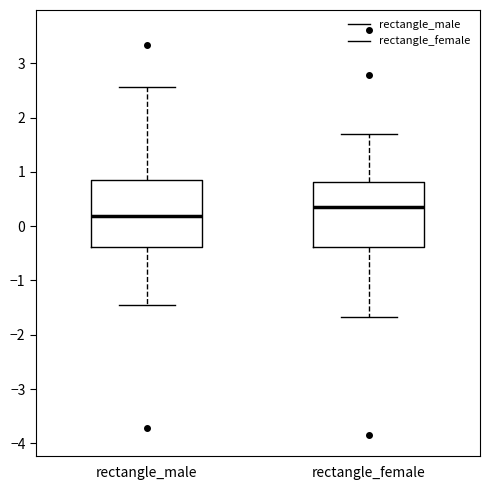

Reading left to right, transcribe this box plot: for each box, give where its median line is, the range the box spans, and where its two whiskers end, as read against the y-axis. The values are not printed on the chart, so give them approximately, as read against the axis.

rectangle_male: median 0.2, box -0.4 to 0.9, whiskers -1.5 to 2.6
rectangle_female: median 0.4, box -0.4 to 0.8, whiskers -1.7 to 1.7